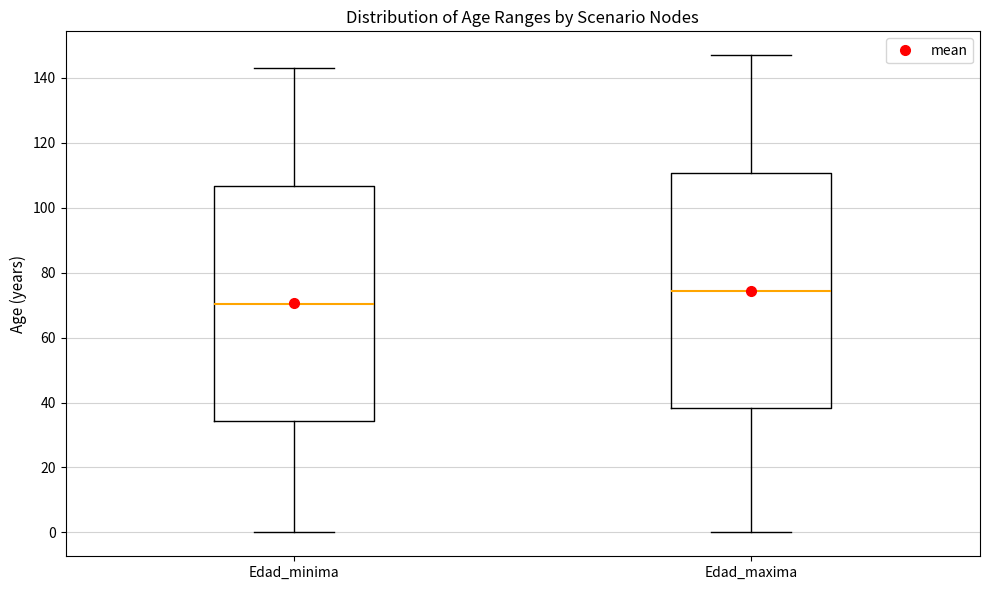

Reading left to right, read every box against the y-axis: the position of its median line, the range the box covers, and the ends of its whiskers. The values are not printed on the chart, so give them approximately, as read against the axis.

Edad_minima: median 70, box 34 to 106, whiskers 0 to 144
Edad_maxima: median 74, box 38 to 110, whiskers 0 to 148